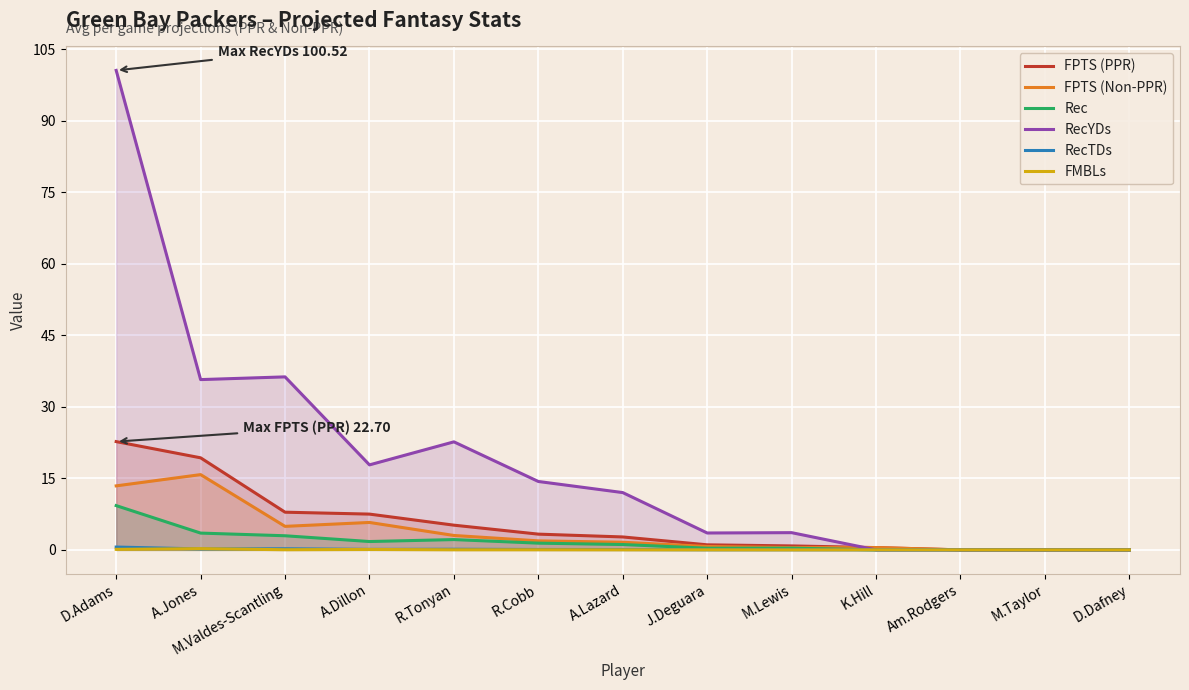

True or false: Rec and RecYDs intersect in this chart.

False